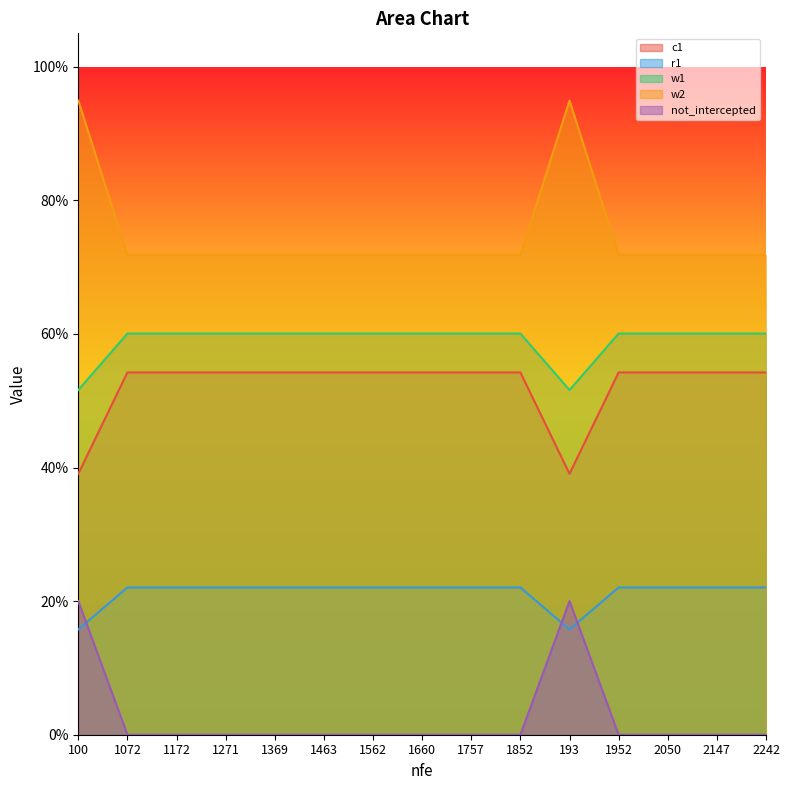

What is the value of the w2 point at the 5th from the left?

0.7